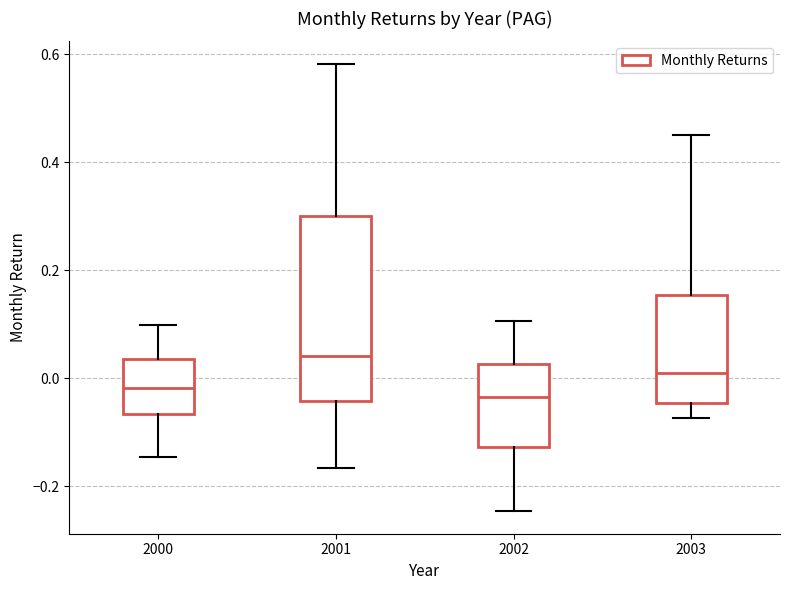

Where is the lower edge of the box at x = 2000 on the y-axis? The values are not printed on the chart, so give them approximately, as read against the axis.

-0.06